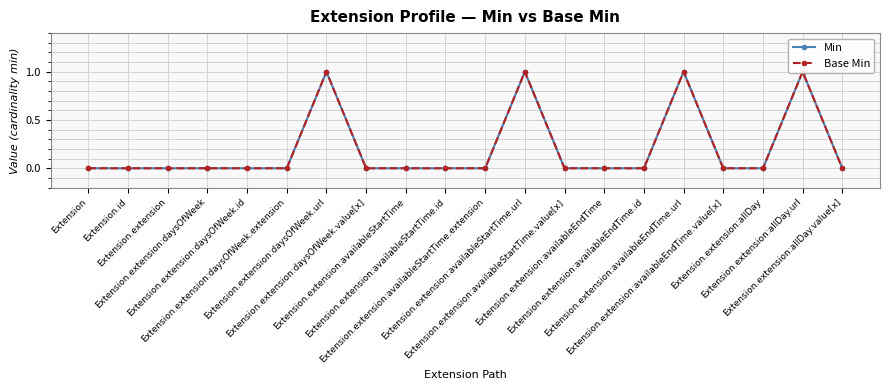

What is the label of the 18th point from the right?

Extension.extension